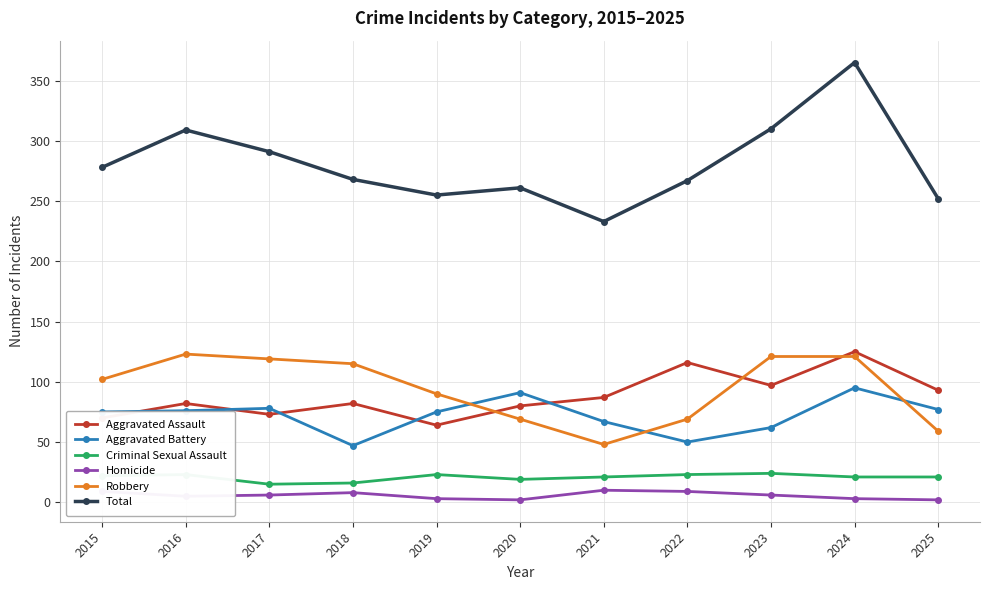

The value of Total at 2021 is 233. True or false?

True